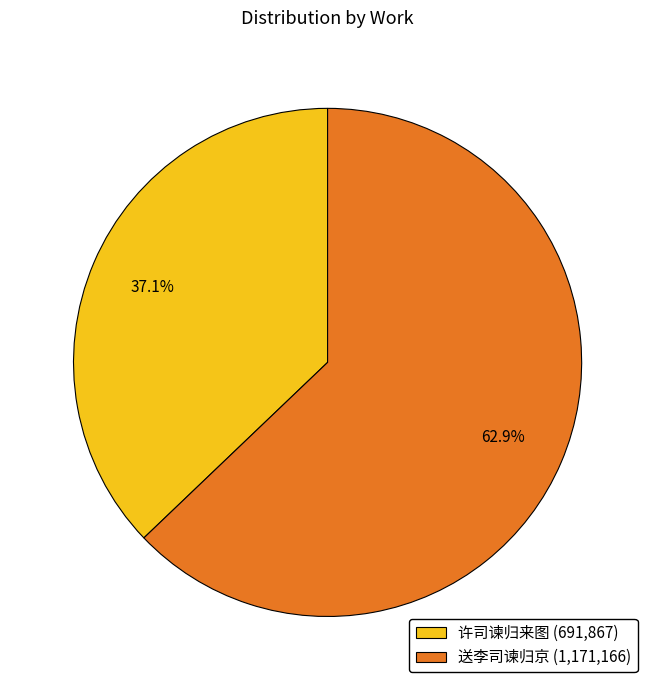

The 许司谏归来图 slice represents 7% of the pie. True or false?

False